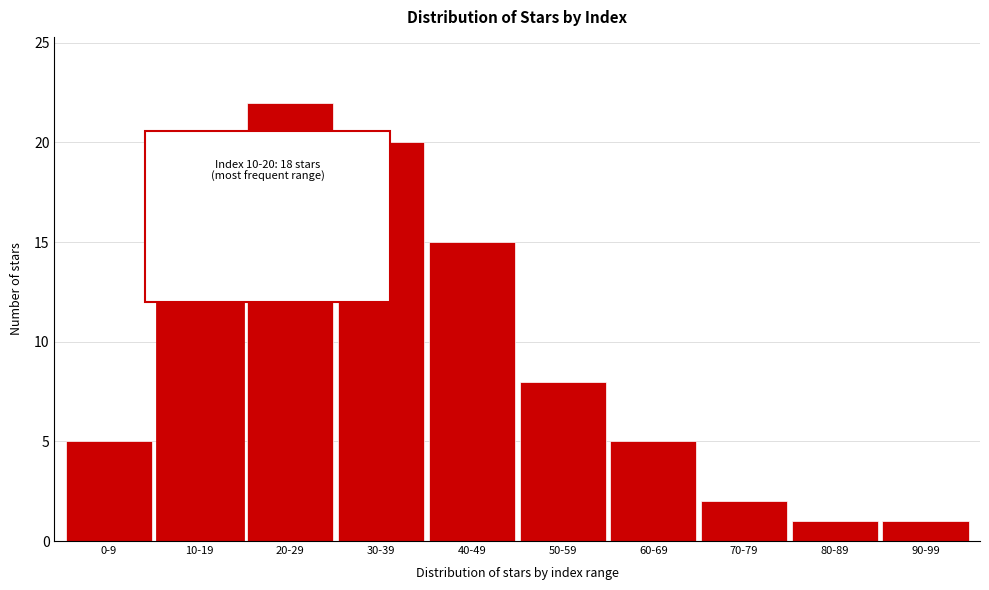

Reading left to right, list all the values displayed in this chart.

5	18	22	20	15	8	5	2	1	1